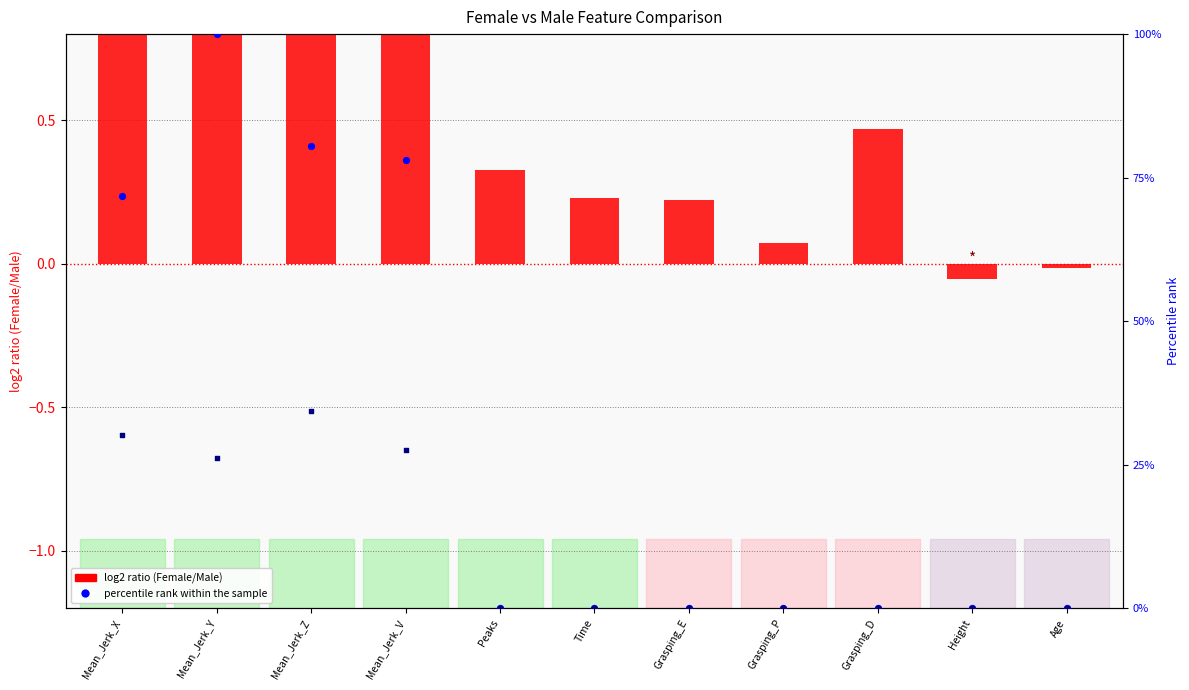

At which category is the sum across all series the highest?

Mean_Jerk_Y